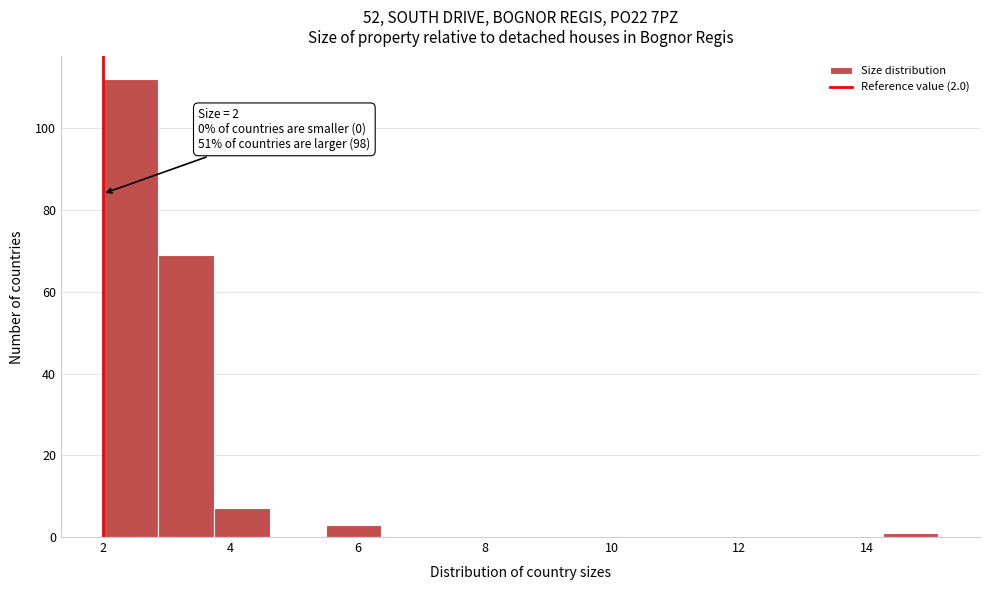

Over which range of the x-axis is the bar tallest?

2.0 to 2.8